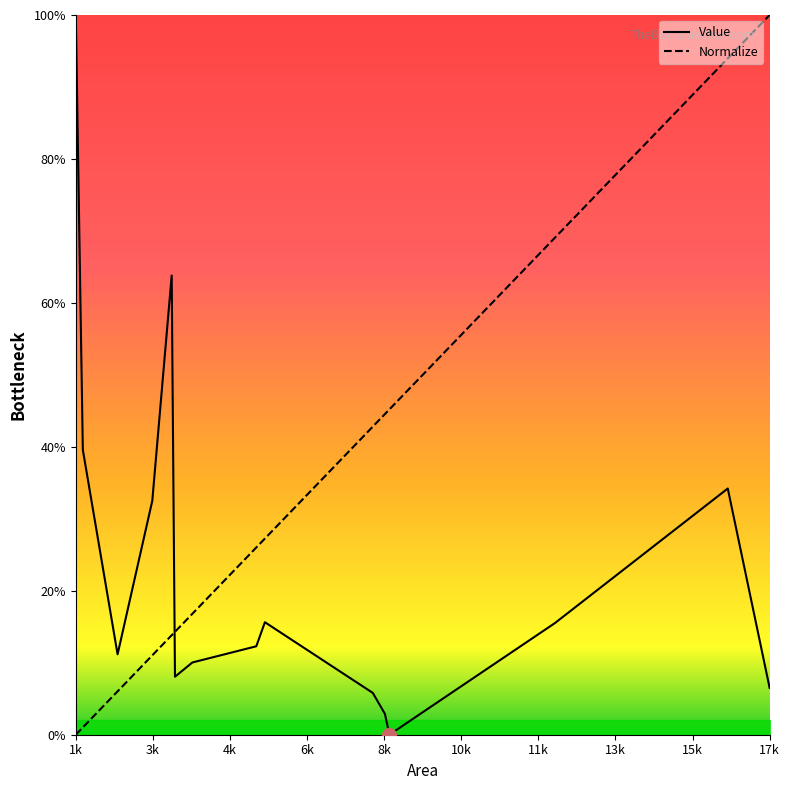

The Value series shows 6.5 at 17k. True or false?

True